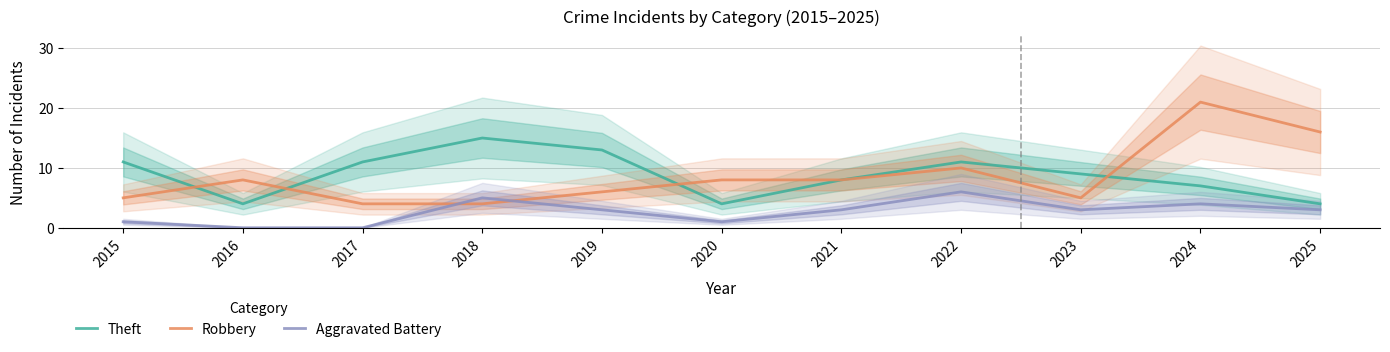

Which series has the largest range (max minus min)?

Robbery